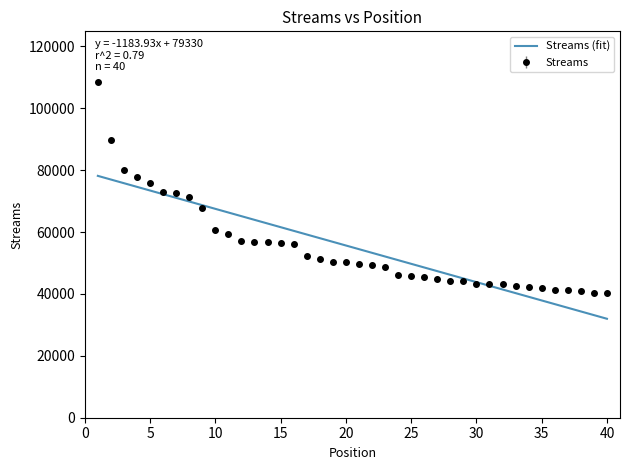

List the series in order of their peak value, lowest first.

Streams (fit), Streams